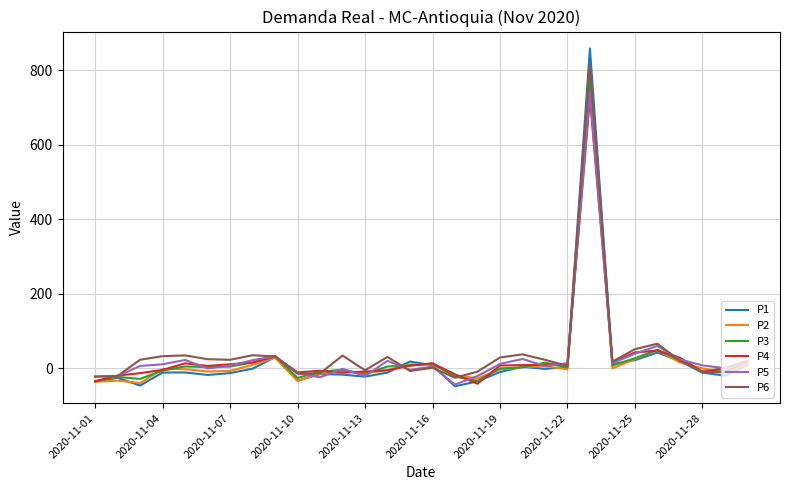

What is the minimum value shown in the chart?

-48.7